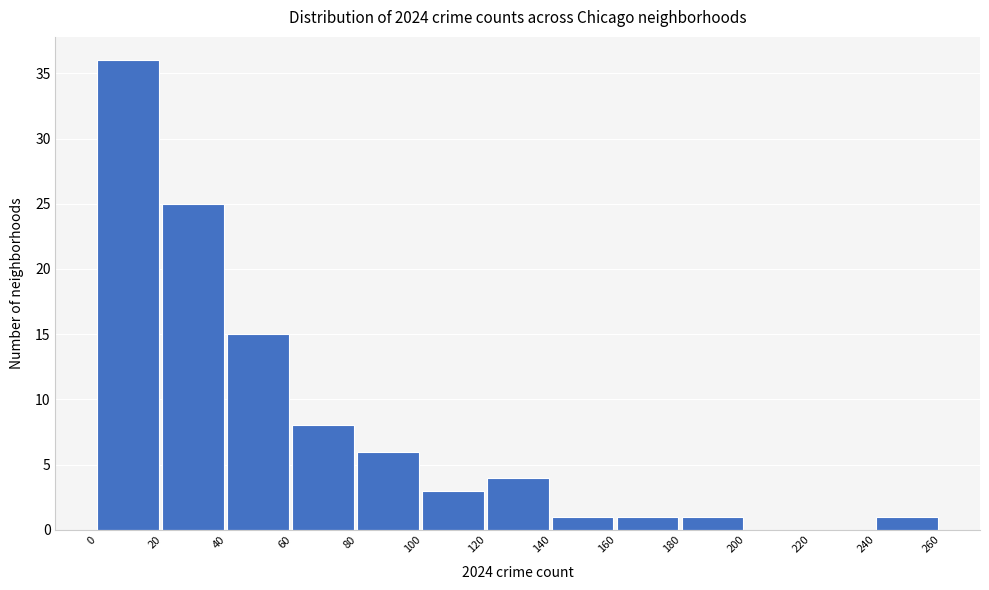

Reading left to right, list every bar in this chart as the range it spans on the x-axis followed by its height. The values are not printed on the chart, so give them approximately, as read against the axis.

0 to 20: 36
20 to 40: 25
40 to 60: 15
60 to 80: 8
80 to 100: 6
100 to 120: 3
120 to 140: 4
140 to 160: 1
160 to 180: 1
180 to 200: 1
200 to 220: 0
220 to 240: 0
240 to 260: 1